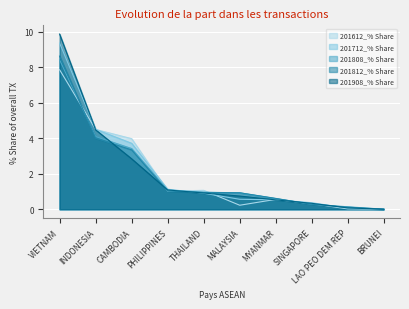

What is the total value across all series at PHILIPPINES?

5.3